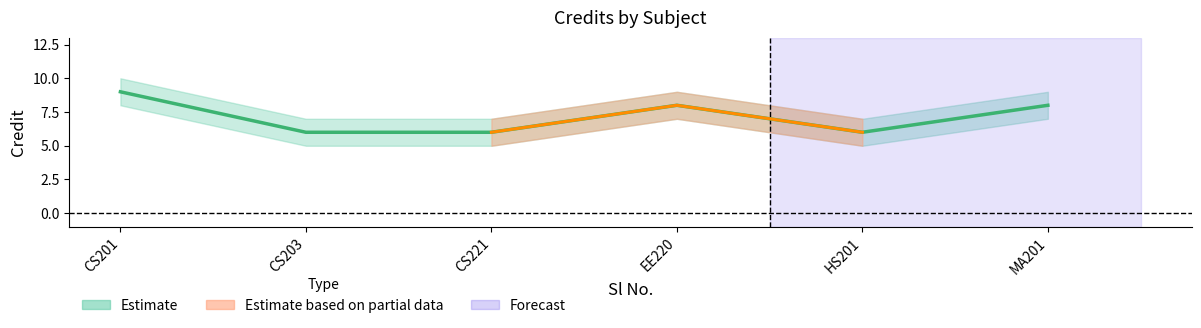

Between CS203 and CS201, which is larger?

CS201